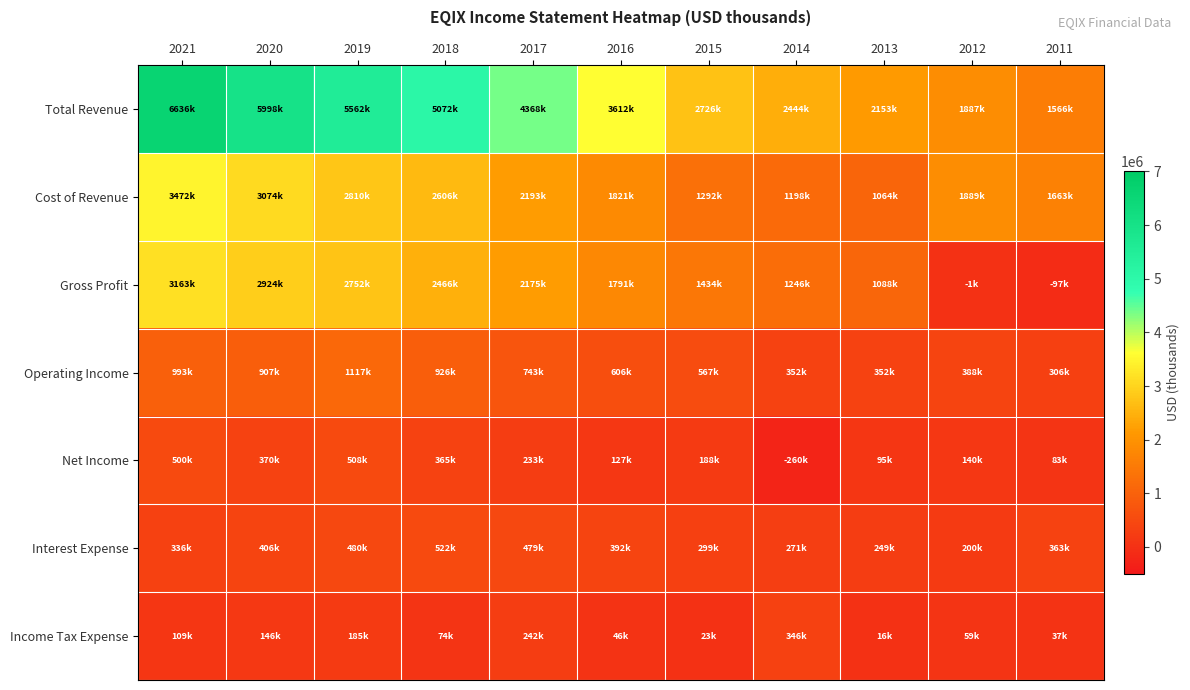

Which series has the widest spread of values?

Total Revenue